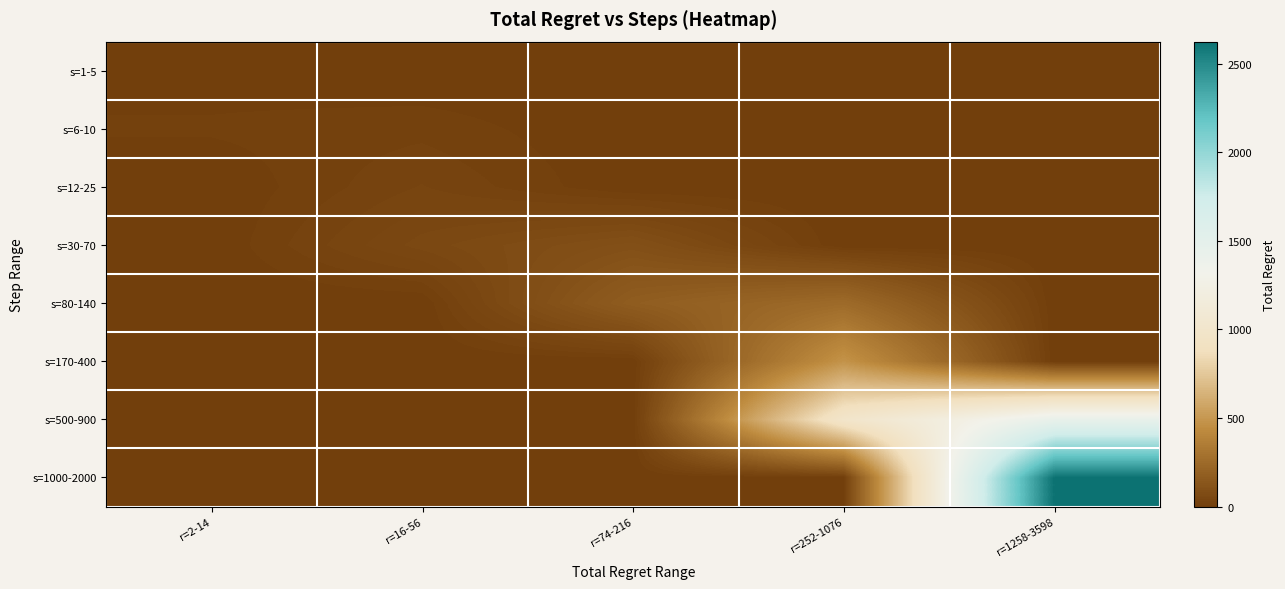

Which series has the largest total across all categories?

s=1000-2000